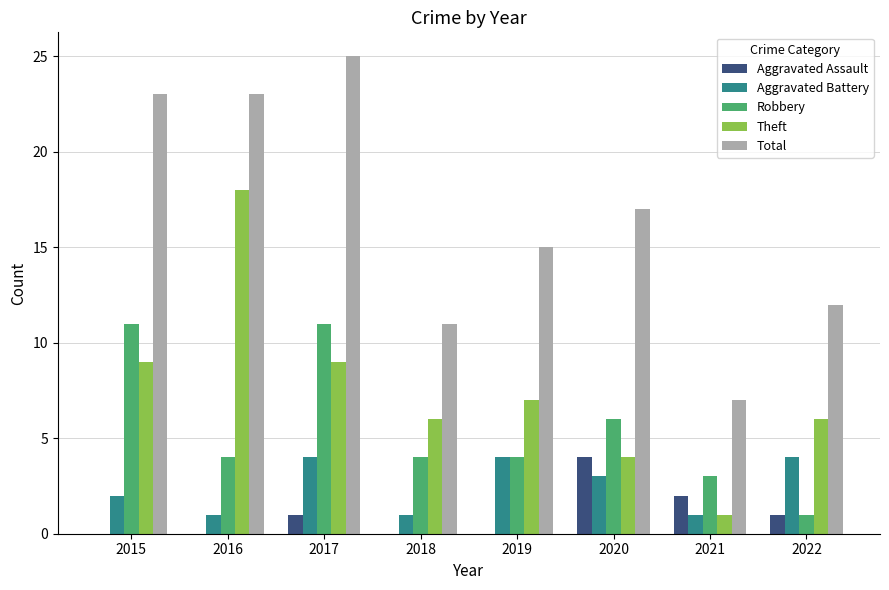

What are all the series names shown in the legend?

Aggravated Assault, Aggravated Battery, Robbery, Theft, Total